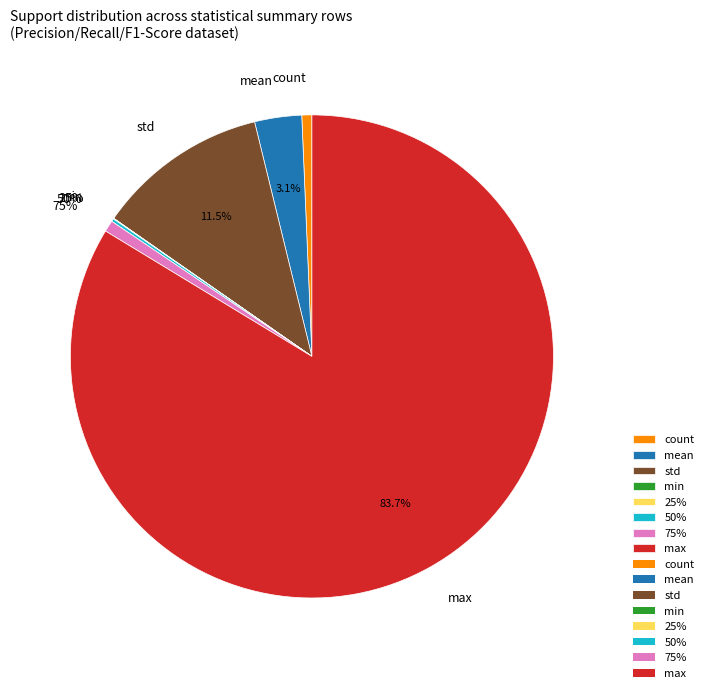

Rank the categories by value from highest to lowest.

max, std, mean, 75%, count, 50%, 25%, min